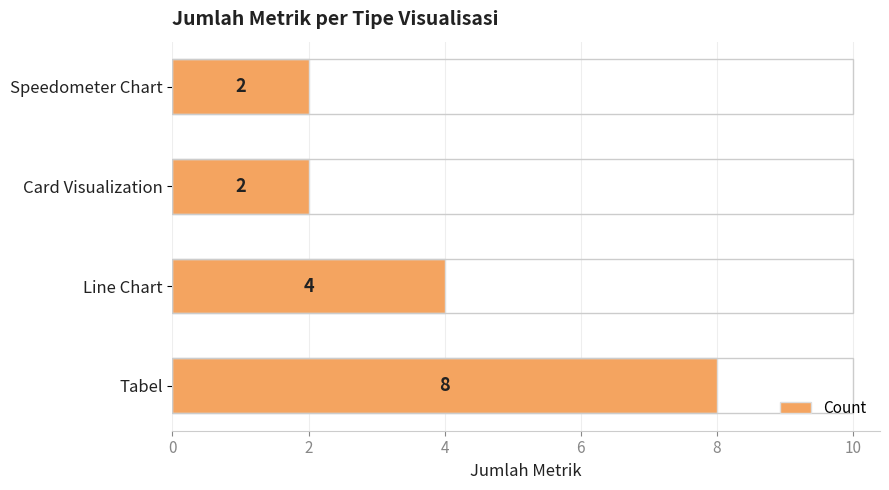

Which has a higher value, Tabel or Line Chart?

Tabel